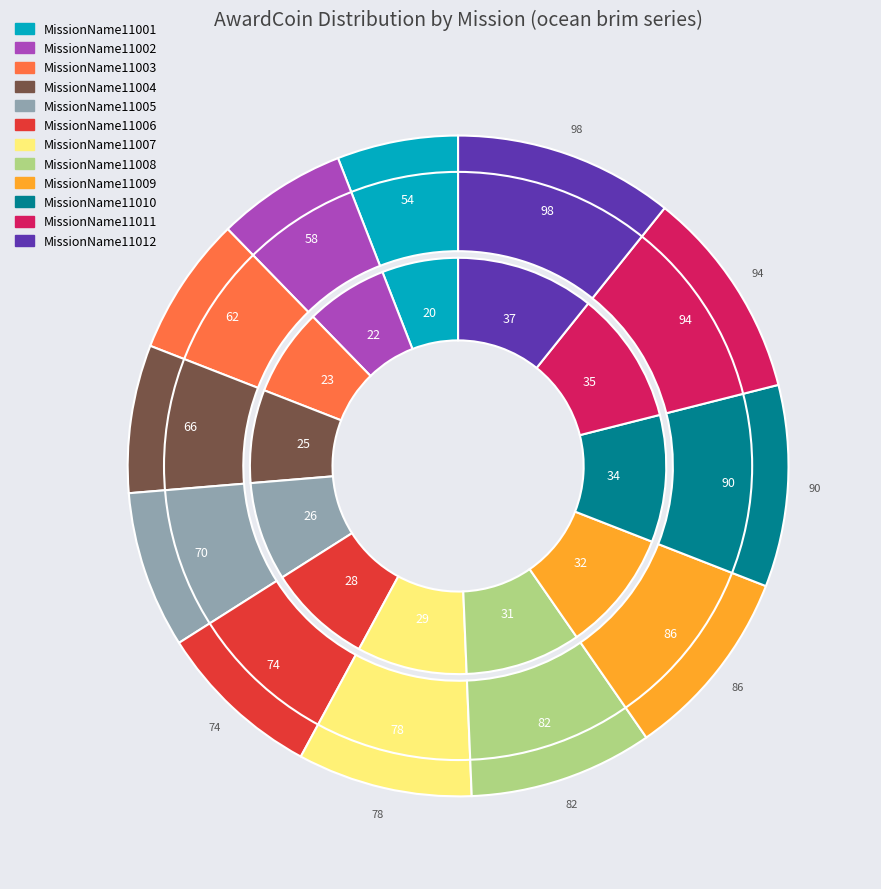

Rank the categories by value from highest to lowest.

MissionName11012, MissionName11011, MissionName11010, MissionName11009, MissionName11008, MissionName11007, MissionName11006, MissionName11005, MissionName11004, MissionName11003, MissionName11002, MissionName11001